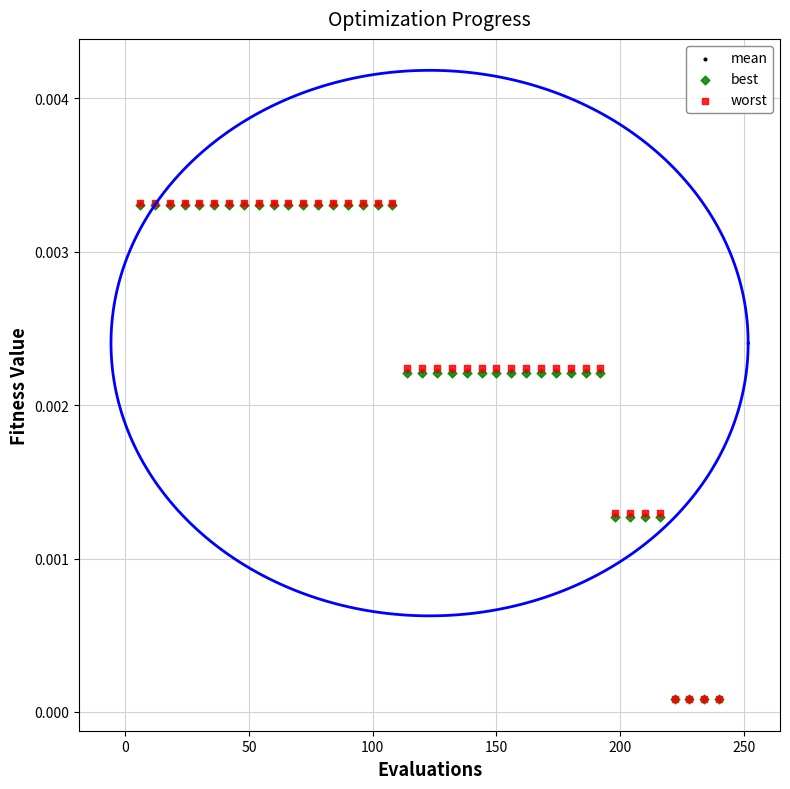

Which series has the widest spread of Y values?

worst